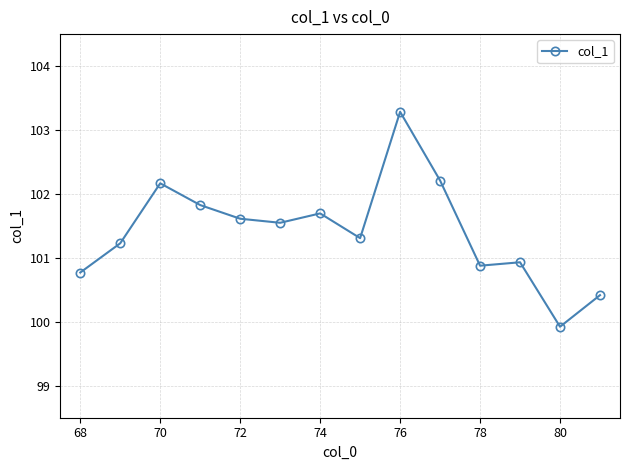

Count the number of values greater than 101.

9